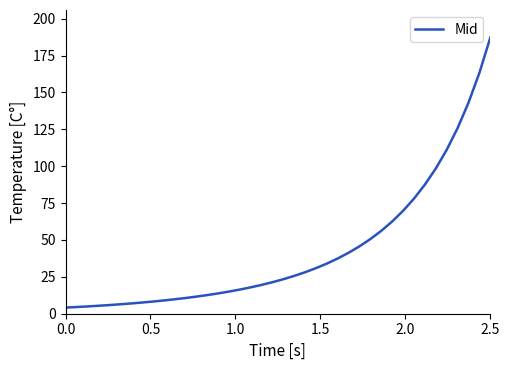

What is the smallest value displayed?

4.2